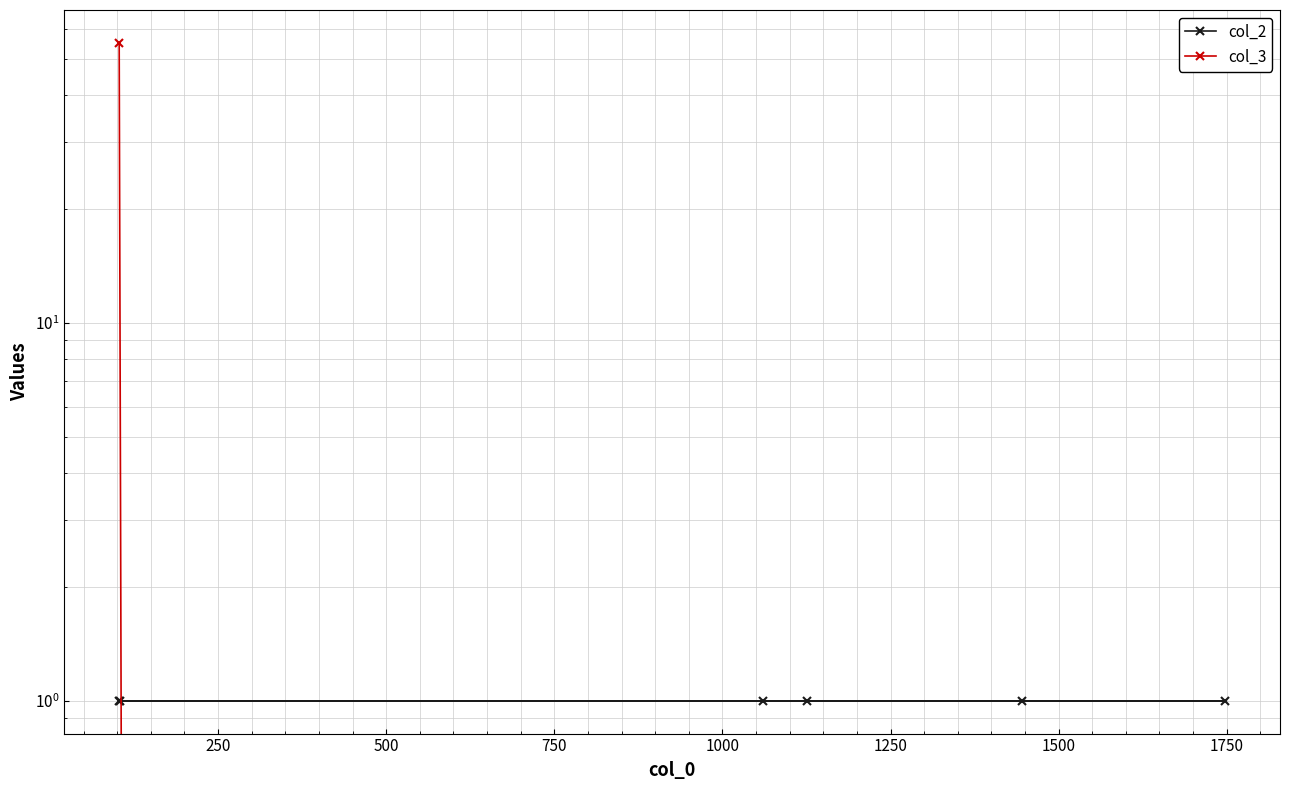

Reading left to right, transcribe all the data shown in this chart.

col_2: 1	1	1	1	1	1
col_3: 55	0	0	0	0	0